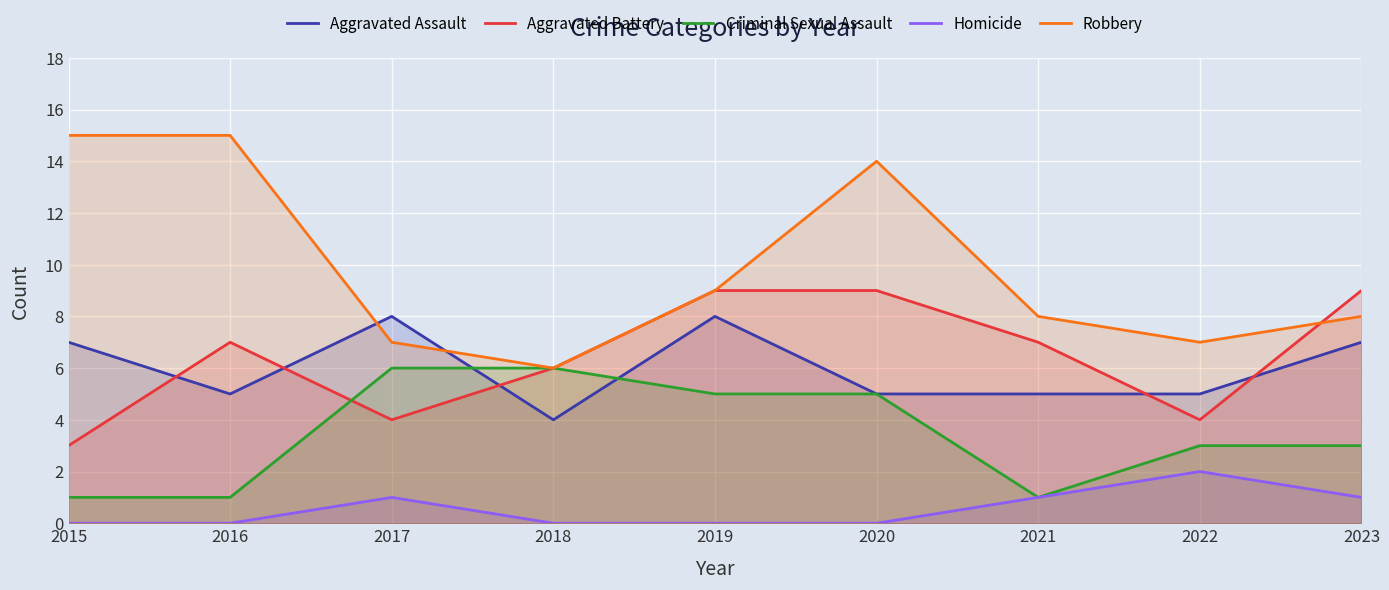

Count the Aggravated Assault values in the range 5 to 7.

6